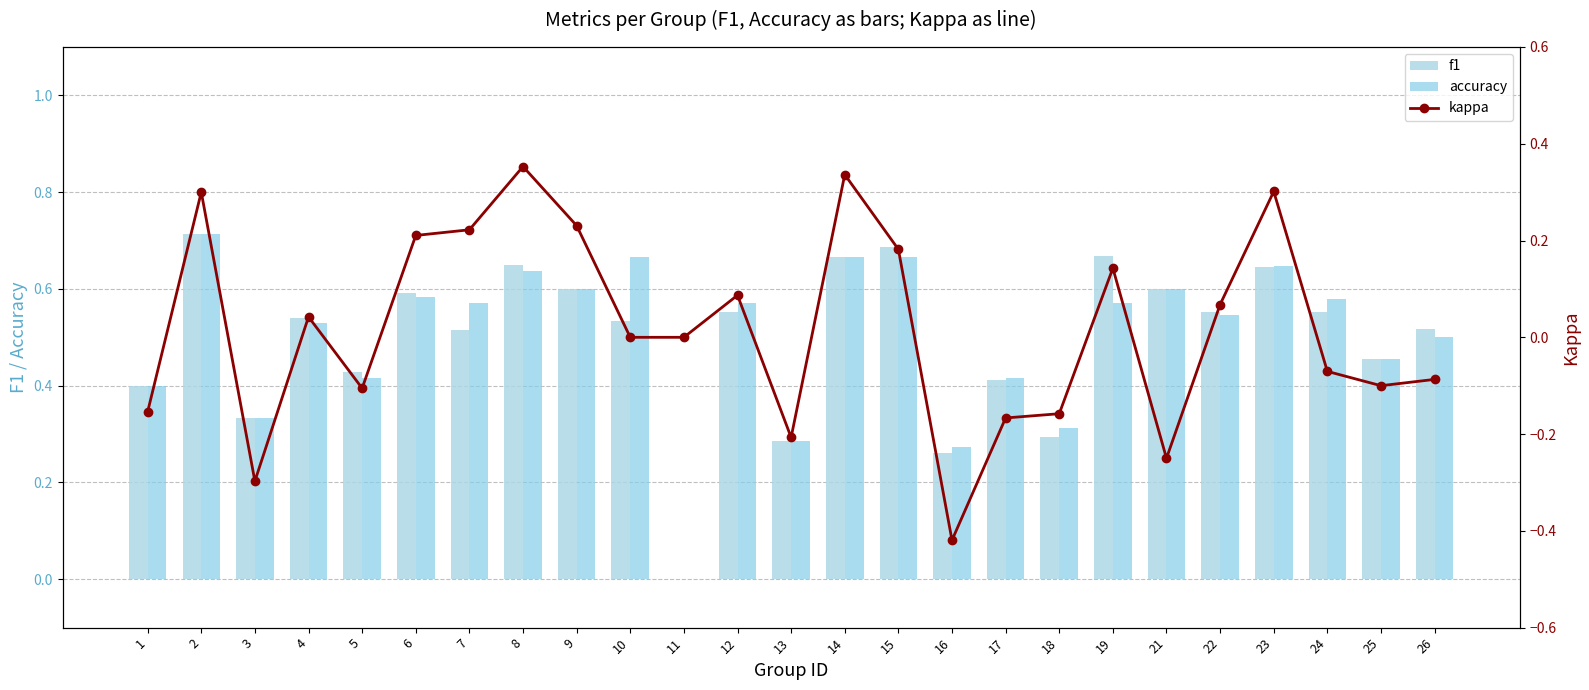

What is the approximate value of kappa at 12?

0.1